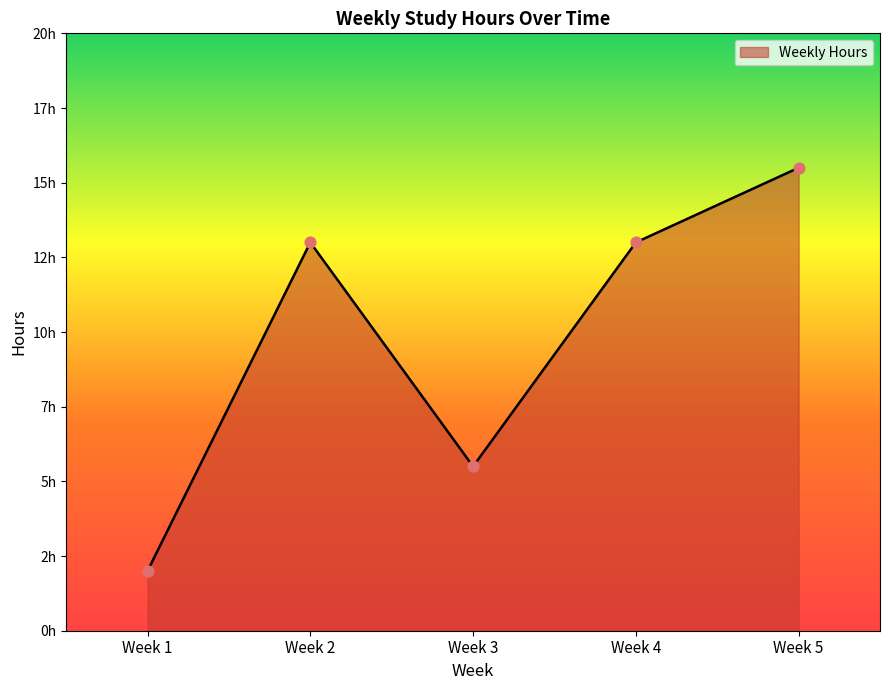

Is this an area chart (filled region under the line)?

Yes